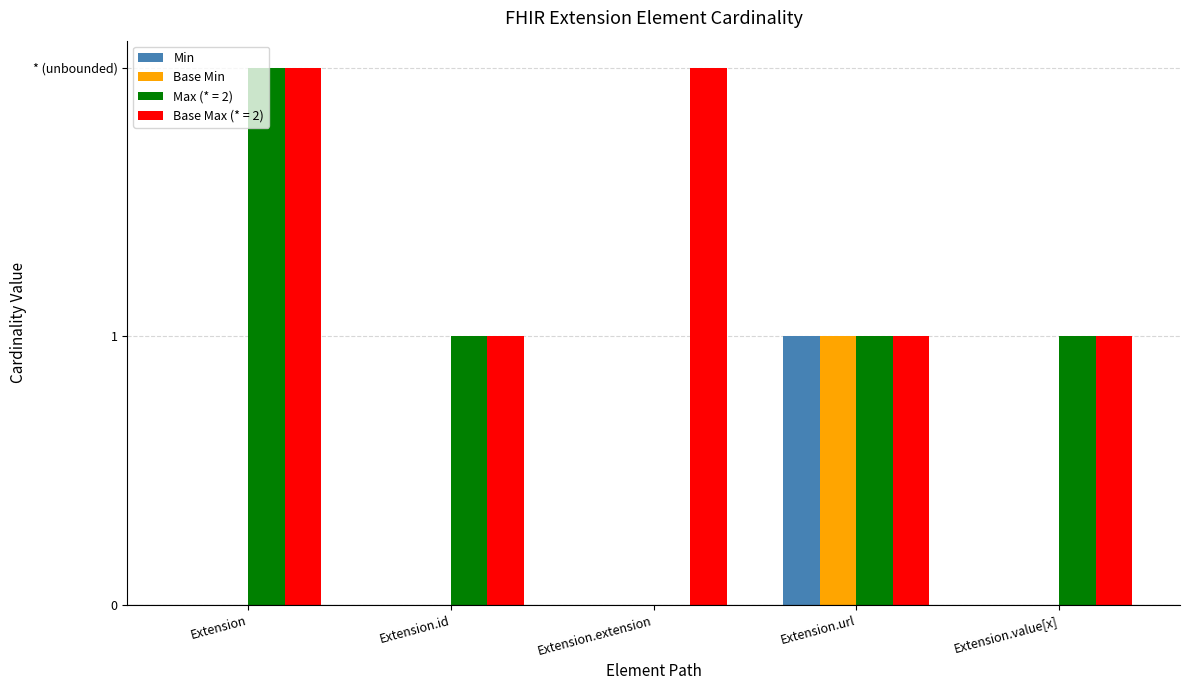

What are all the series names shown in the legend?

Min, Base Min, Max (* = 2), Base Max (* = 2)